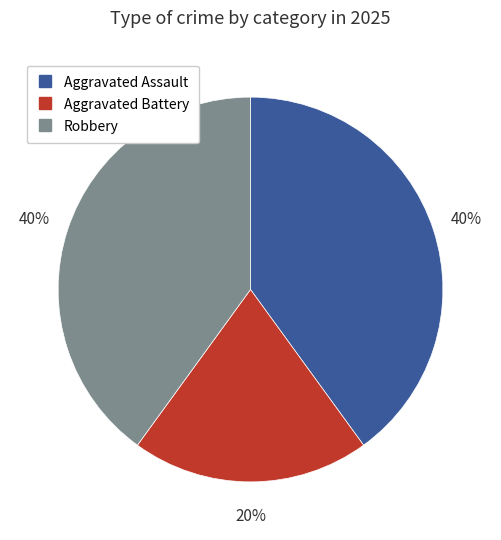

True or false: Aggravated Battery accounts for 31% of the total.

False